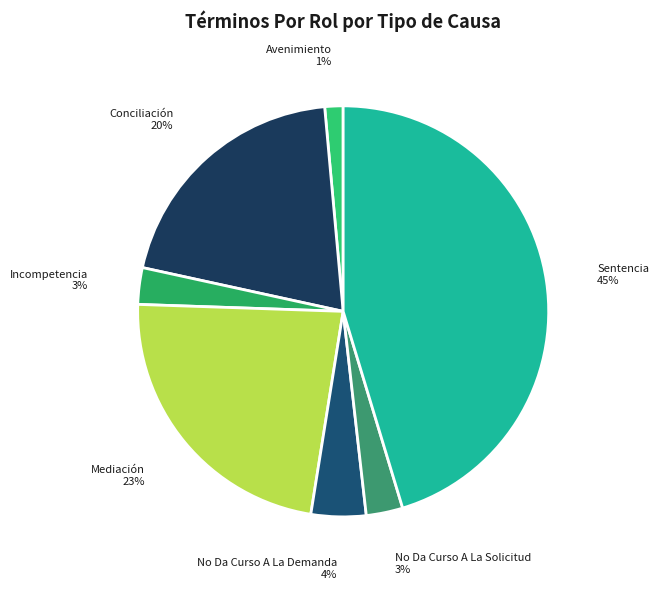

Is it true that No Da Curso A La Demanda is 4% of the pie?

True